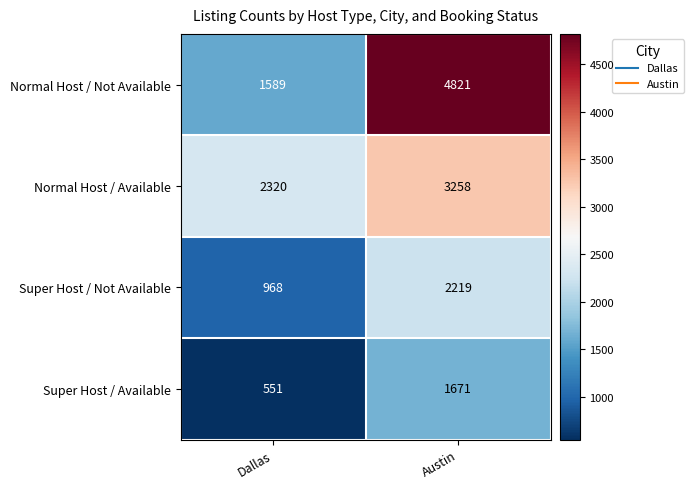

Is it true that Super Host / Available equals 281 at Dallas?

False